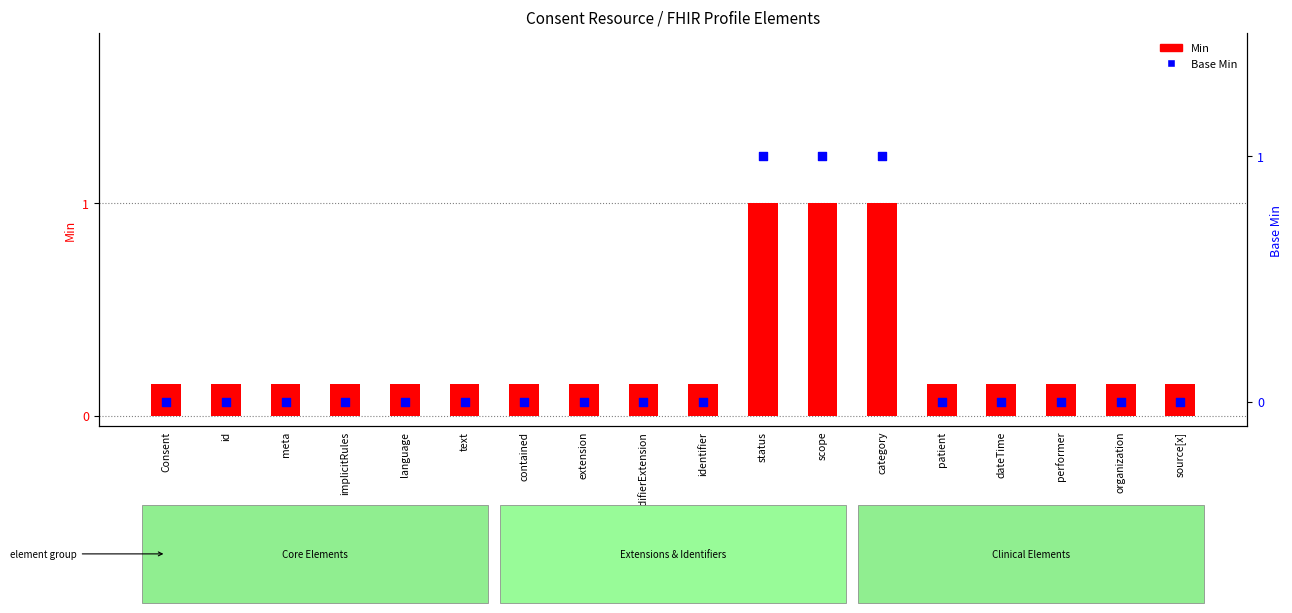

Which series reaches the maximum Y coordinate?

Min